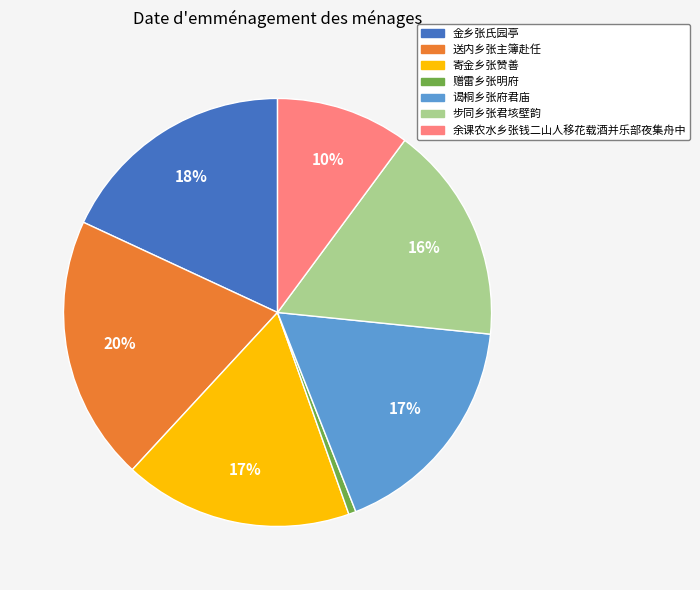

Combined, do 金乡张氏园亭 and 寄金乡张赞善 account for over 50%?

No